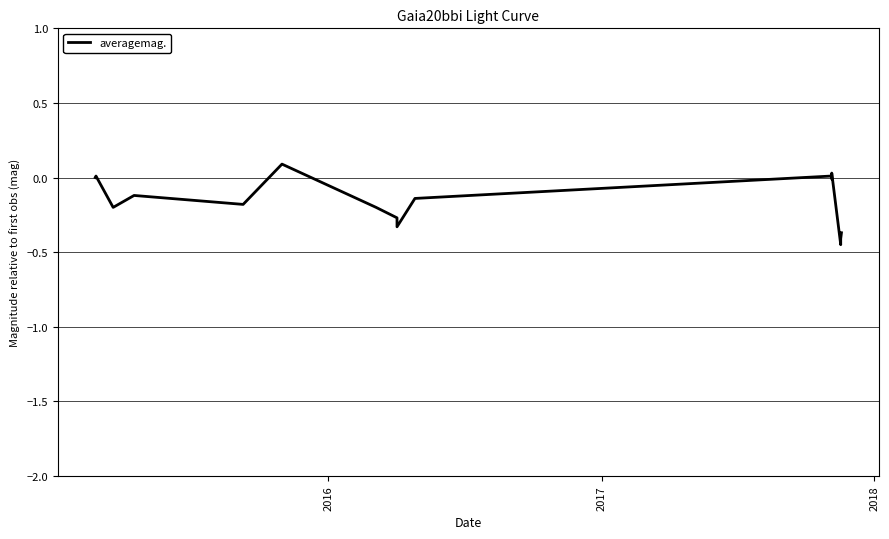

What is the minimum value shown in the chart?

-0.4